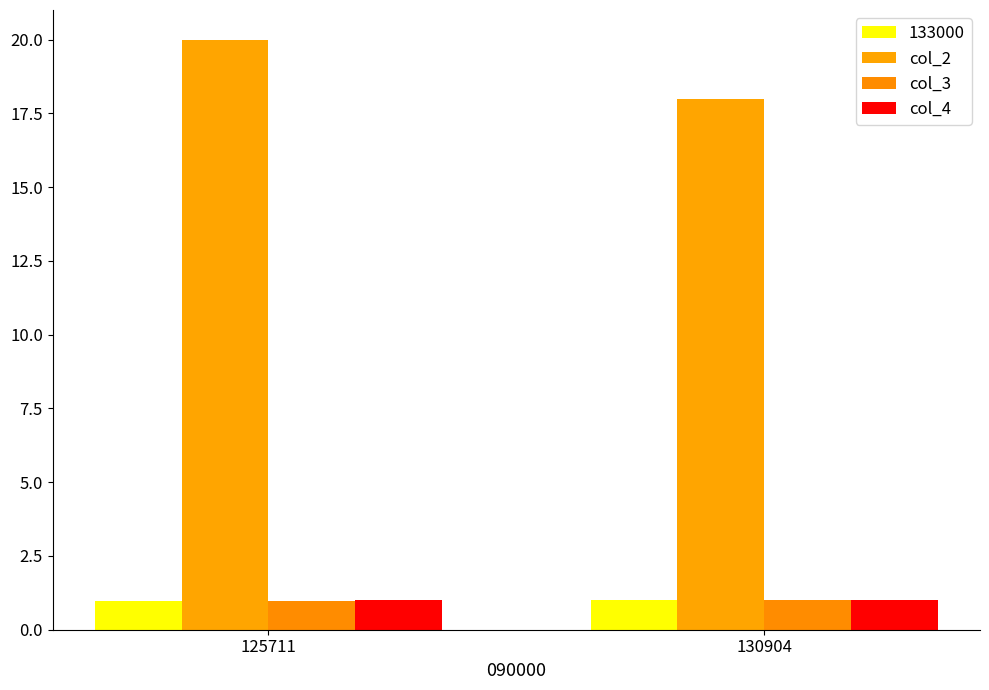

What is the sum of all col_2 values?

38.0